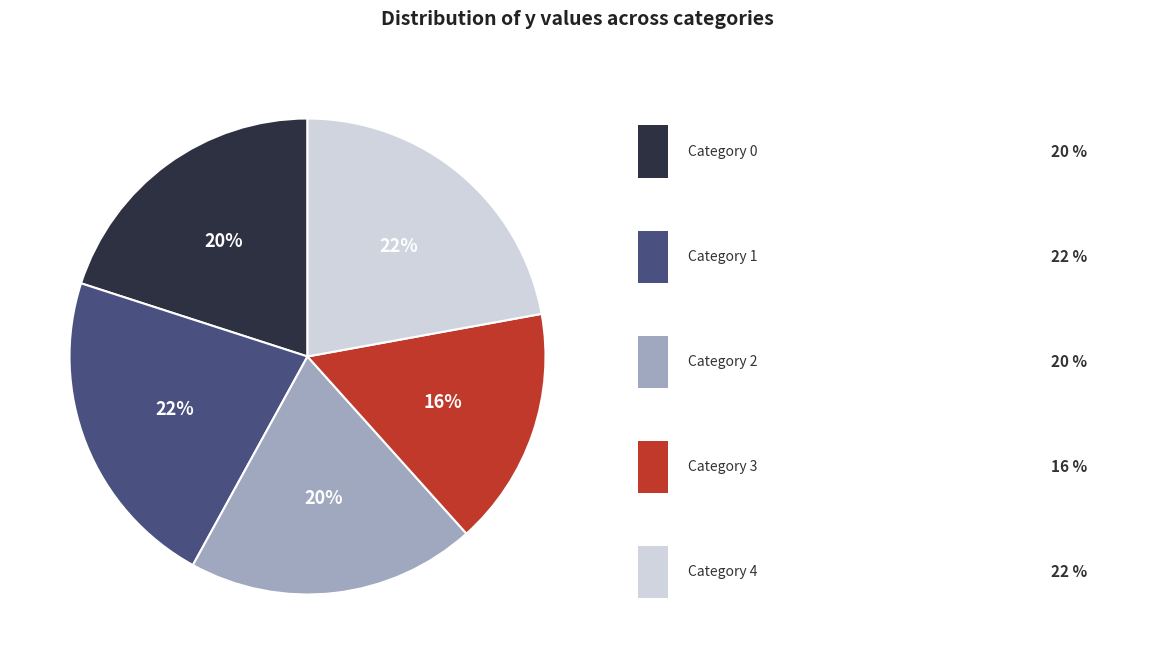

To the nearest percent, what is the difference between the largest and smallest slice percentages?

6%